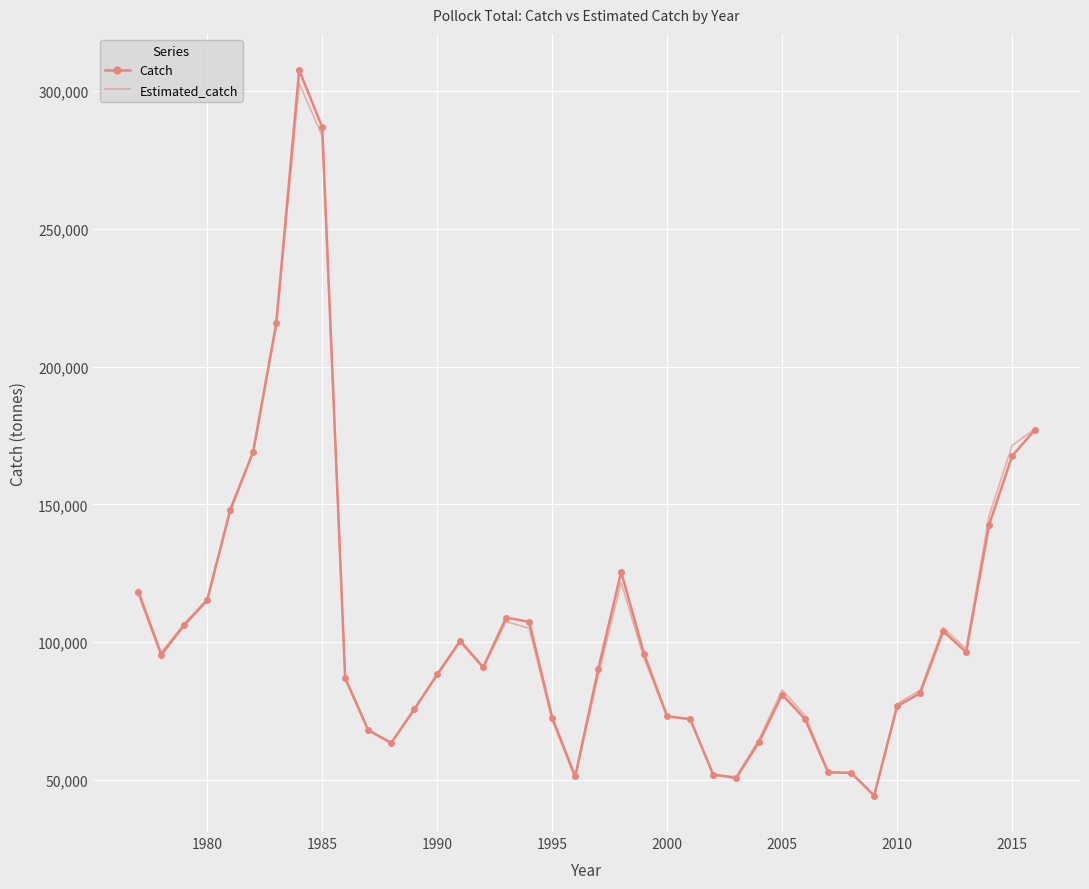

Which series has the largest range (max minus min)?

Catch